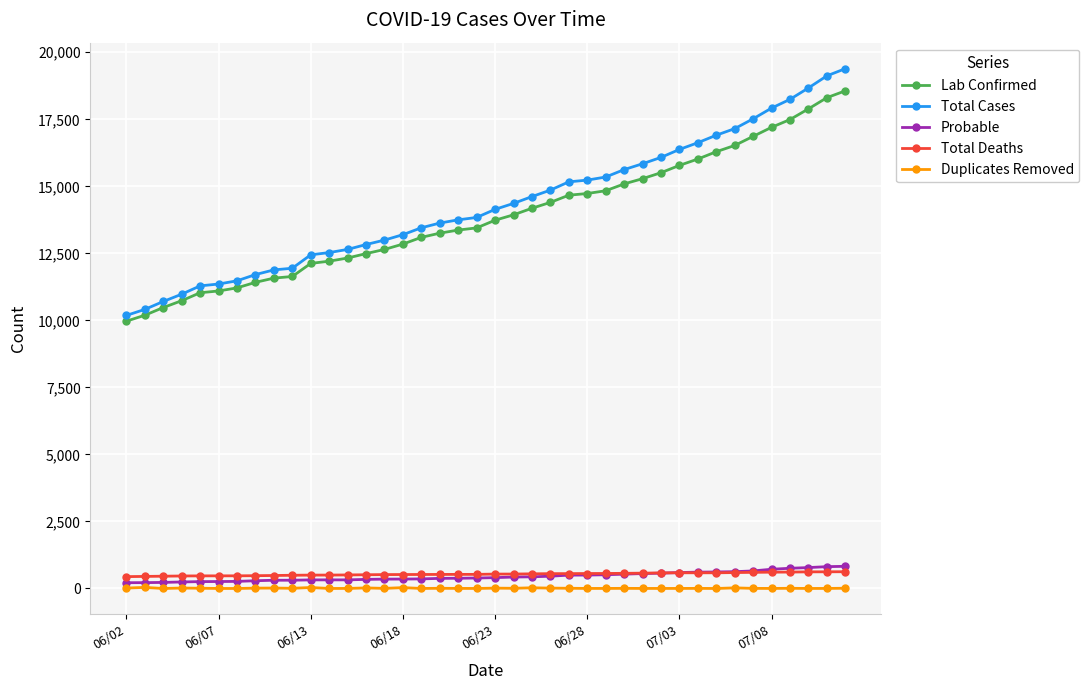

At how many categories does at least one series exceed 7164?

40